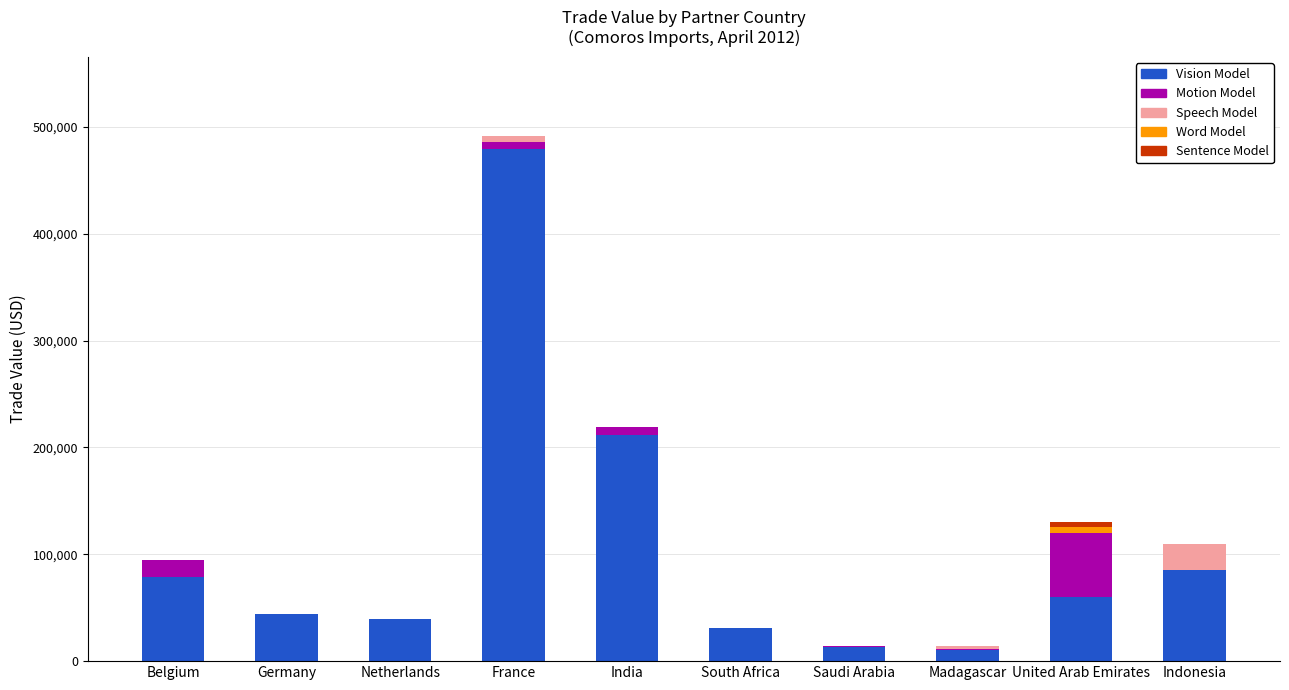

At which category is the sum across all series the highest?

France